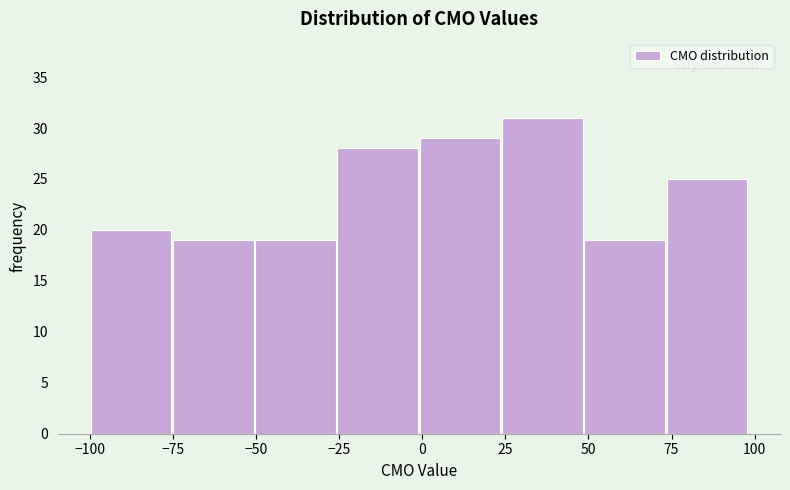

Over which range of the x-axis is the bar tallest?

25 to 50